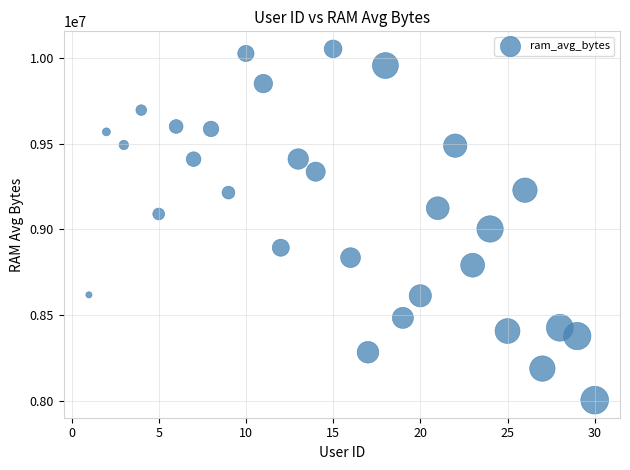

What is the range of X values (max minus min)?

29.0